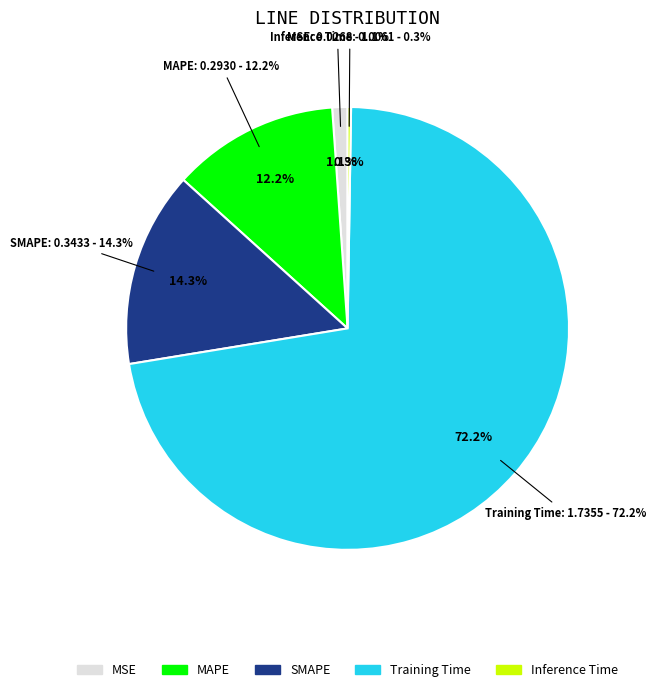

True or false: SMAPE accounts for 14% of the total.

True